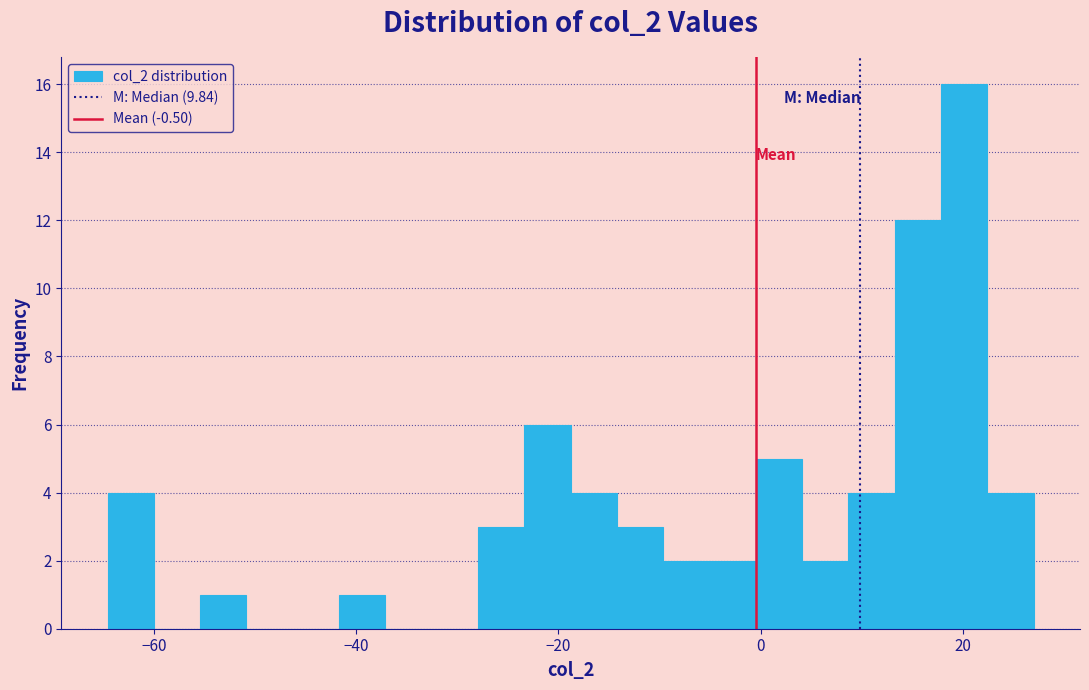

Around what value on the x-axis is the tallest bar? Give the approximate position of its centre, as read against the axis.

20